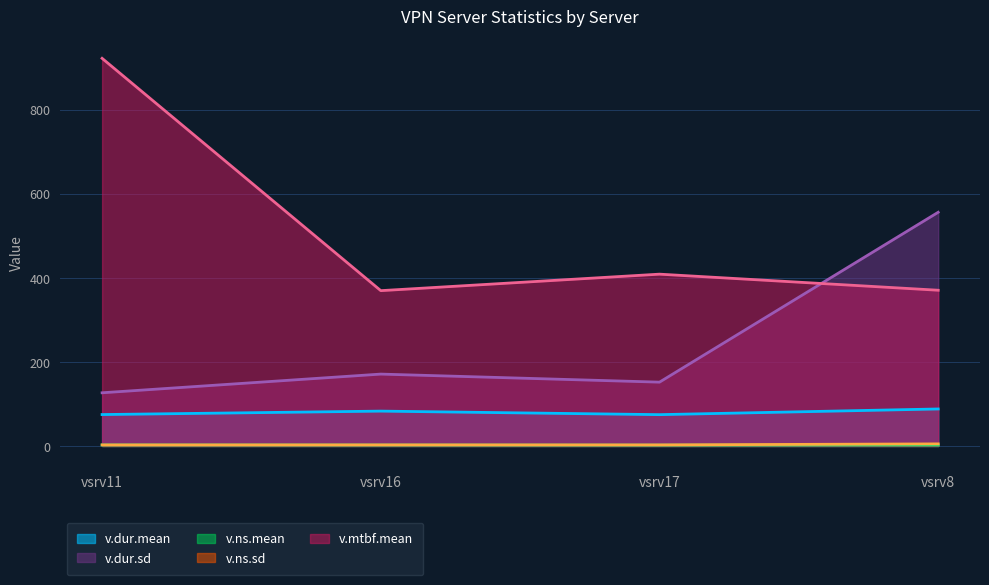

What is the difference between the v.dur.sd values at vsrv16 and vsrv8?

384.9